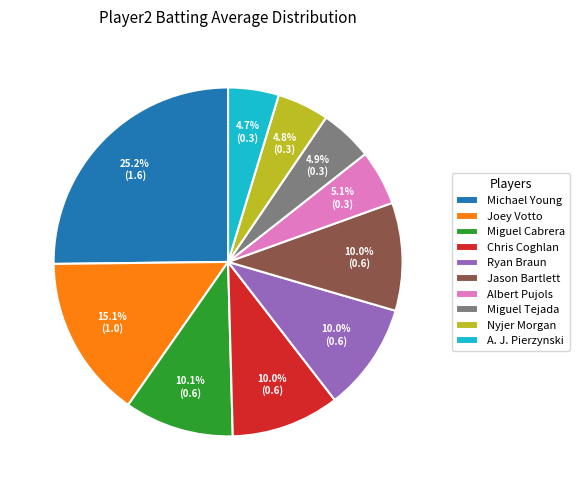

True or false: Michael Young accounts for 1% of the total.

False